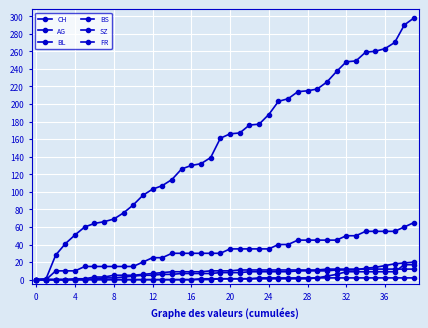

At which label does BS first exceed 10?

21